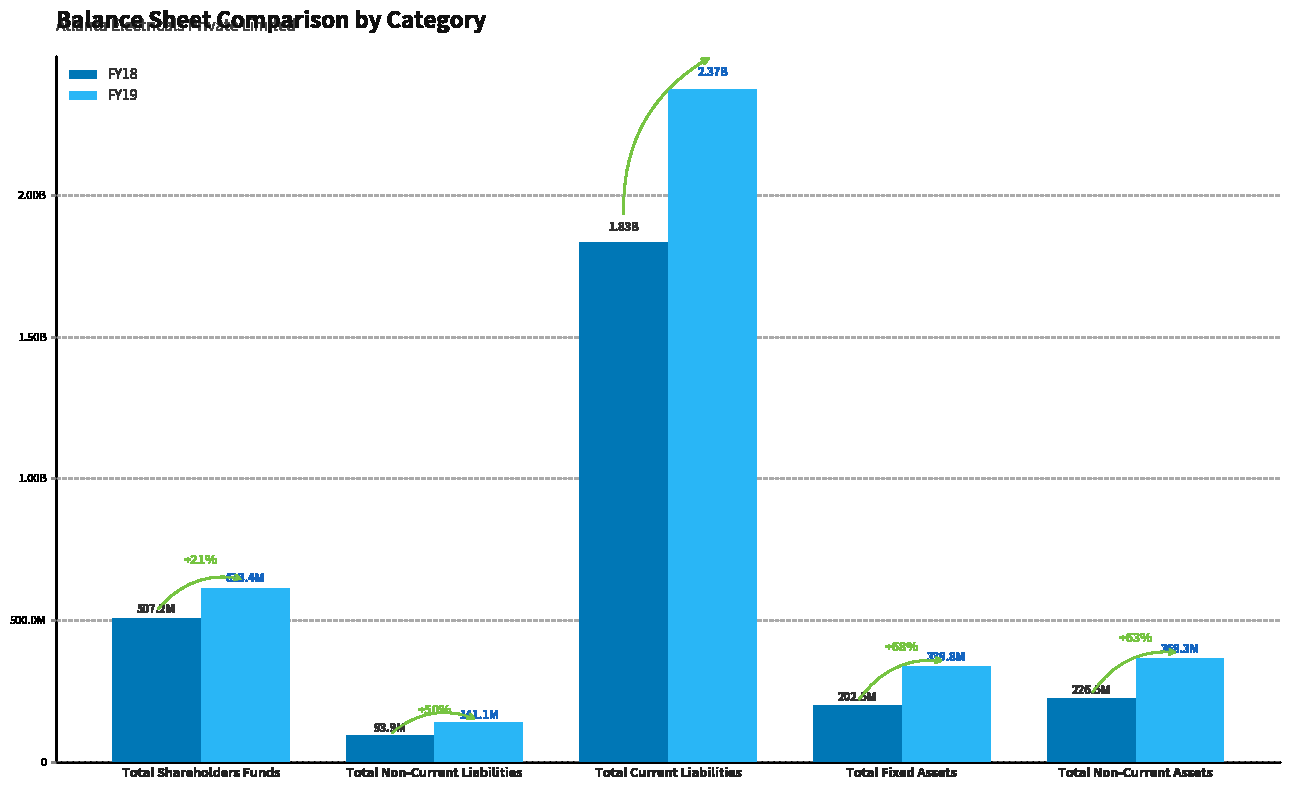

List the series in order of their peak value, highest first.

FY19, FY18